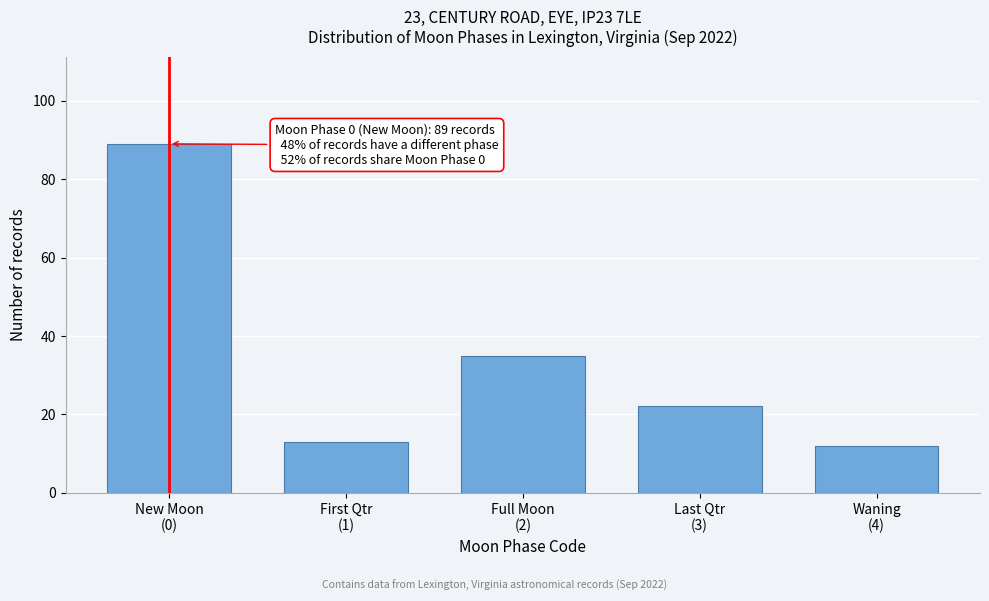

Reading left to right, what are all the values shown in this chart?

89	13	35	22	12